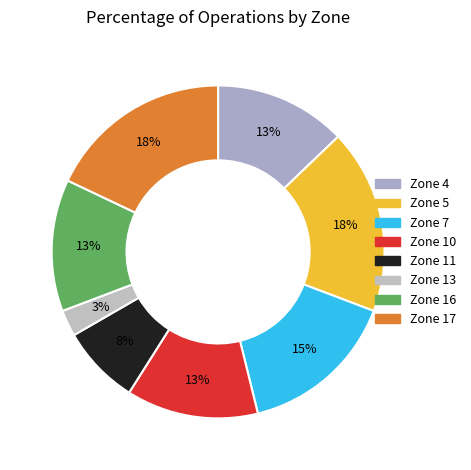

What is the largest slice in the pie chart?

Zone 5